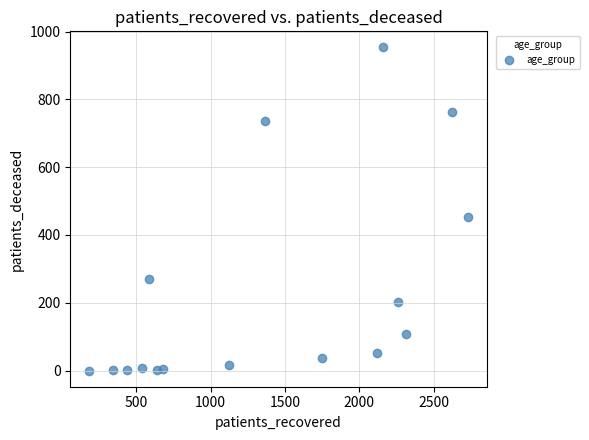

What Y value in the scatter plot is closest to 476?

452